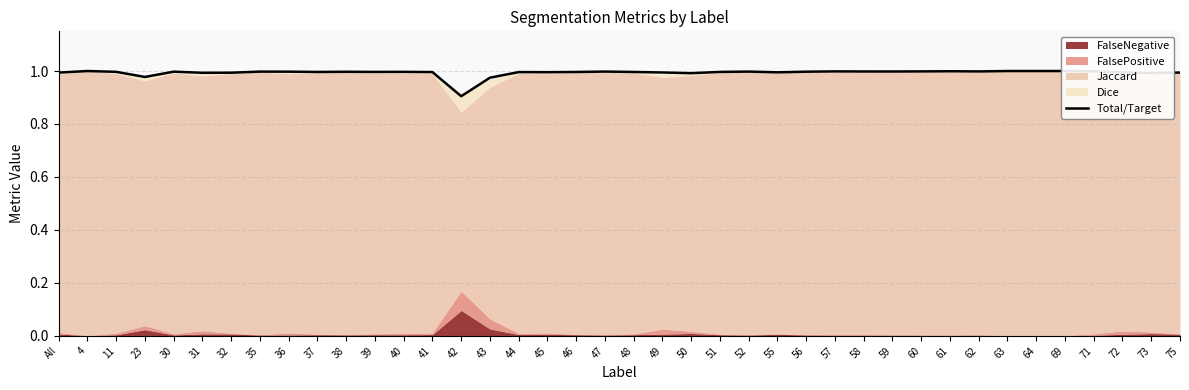

What is the maximum value shown in the chart?

1.0